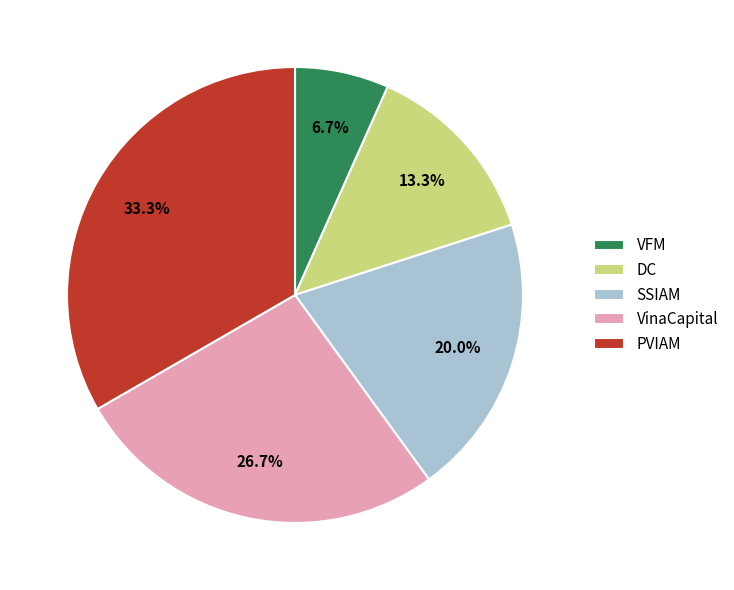

What is the ratio of the value at PVIAM to the value at SSIAM?

1.7